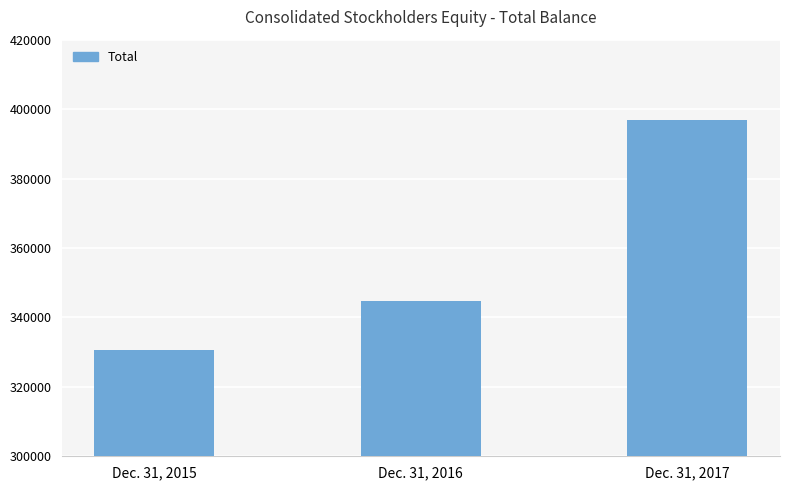

Is it true that the value at Dec. 31, 2016 is 504167?

False